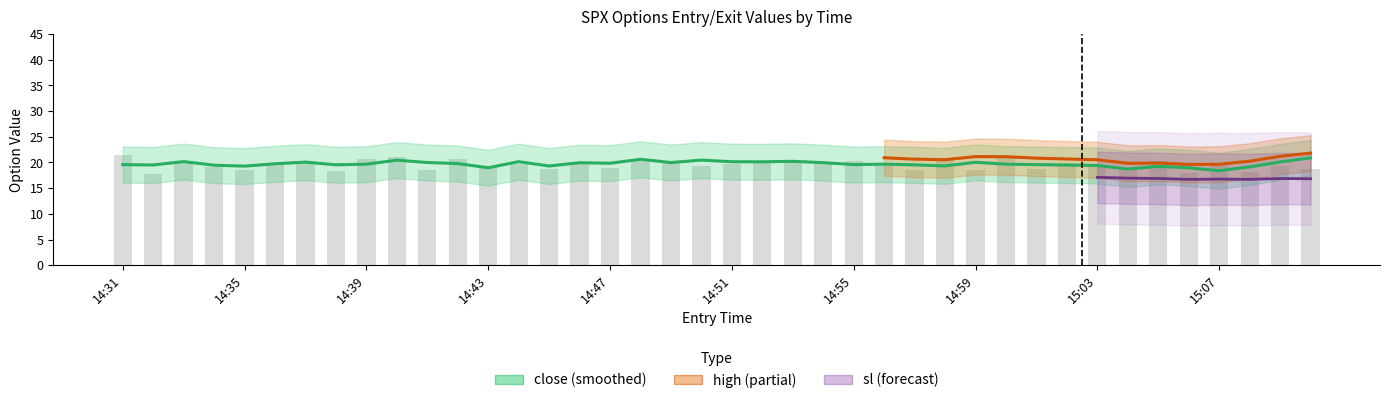

Is the value of exit_bid at 15:03 greater than the value of close at 15:01?

No